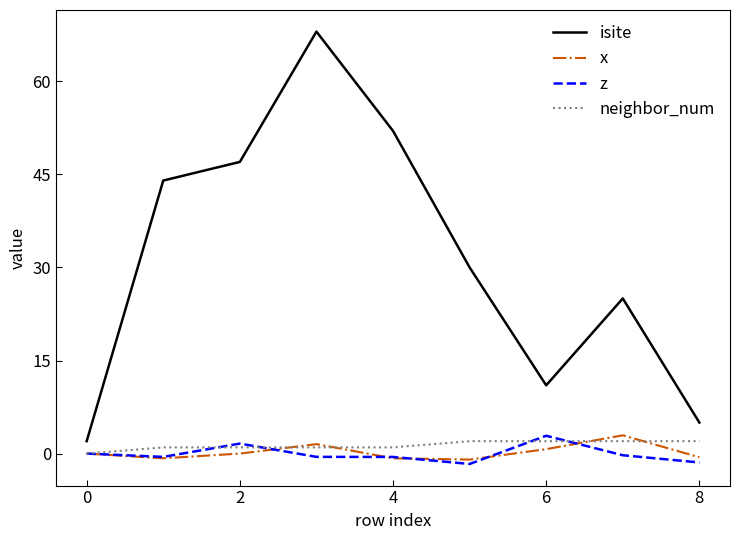

What are all the series names shown in the legend?

isite, x, z, neighbor_num